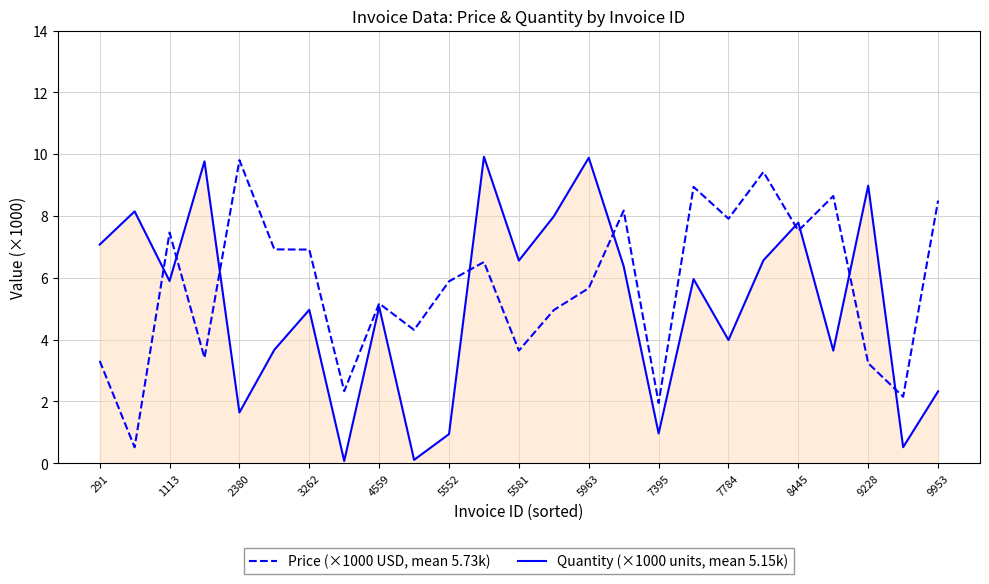

Does the chart display data point markers on the line(s)?

No